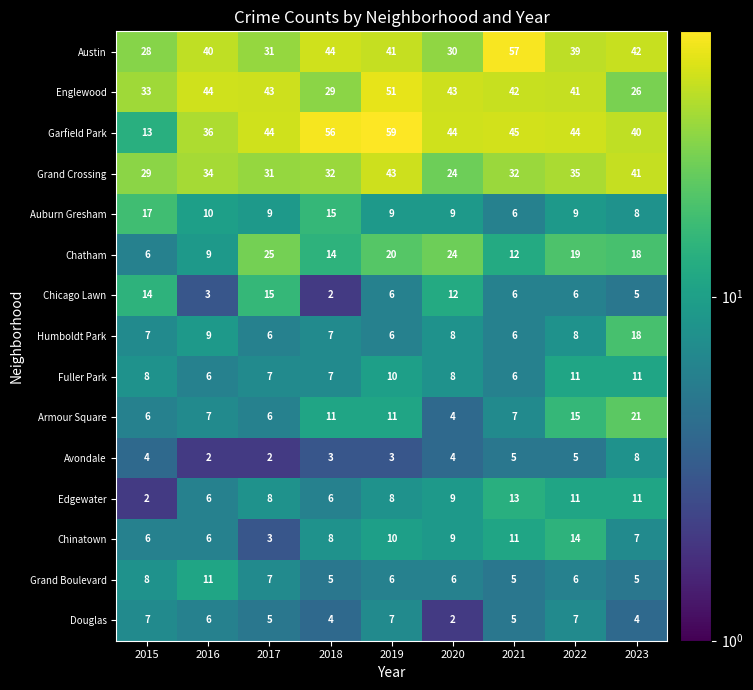

The value of Chatham at 2017 is 42. True or false?

False